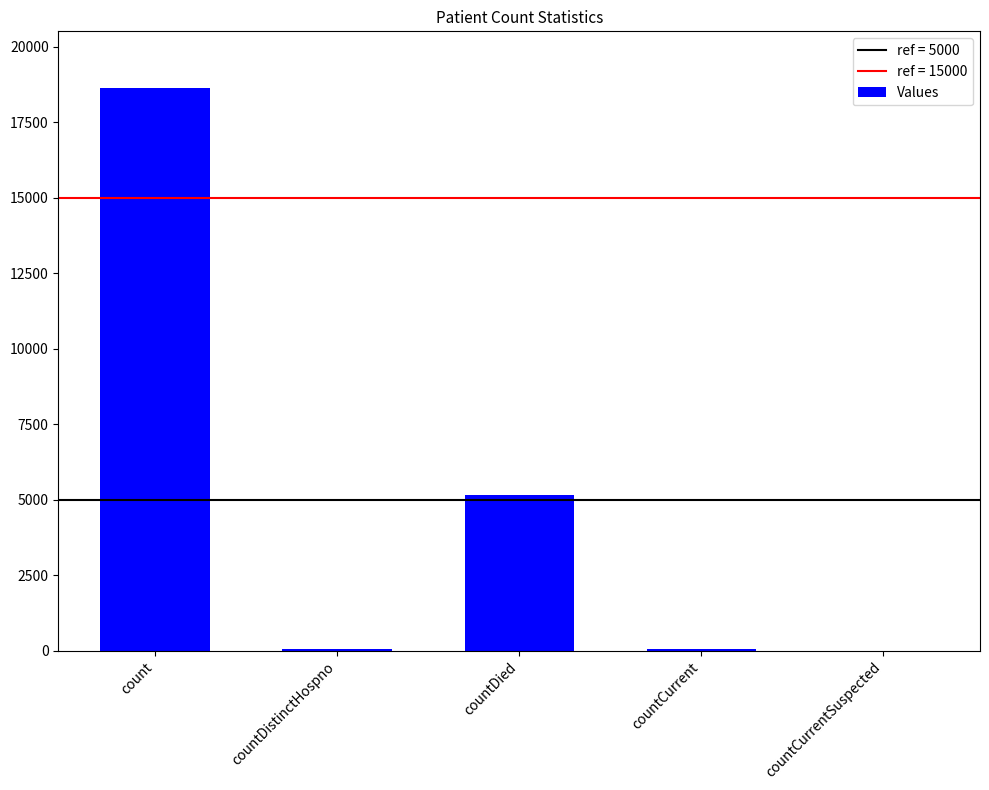

What is the maximum value shown in the chart?

18644